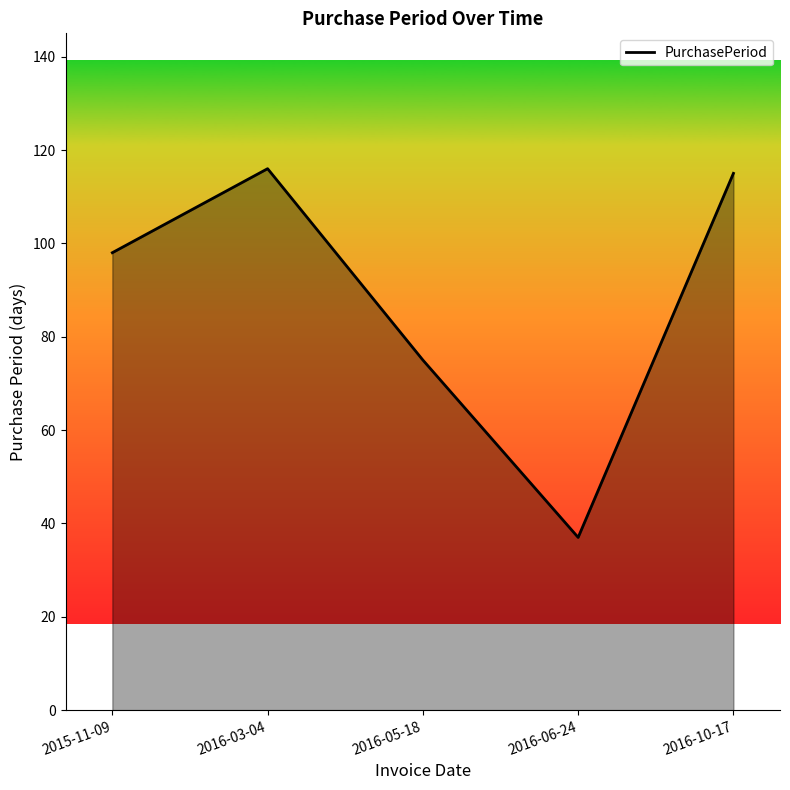

What position from the left is 2016-05-18?

3